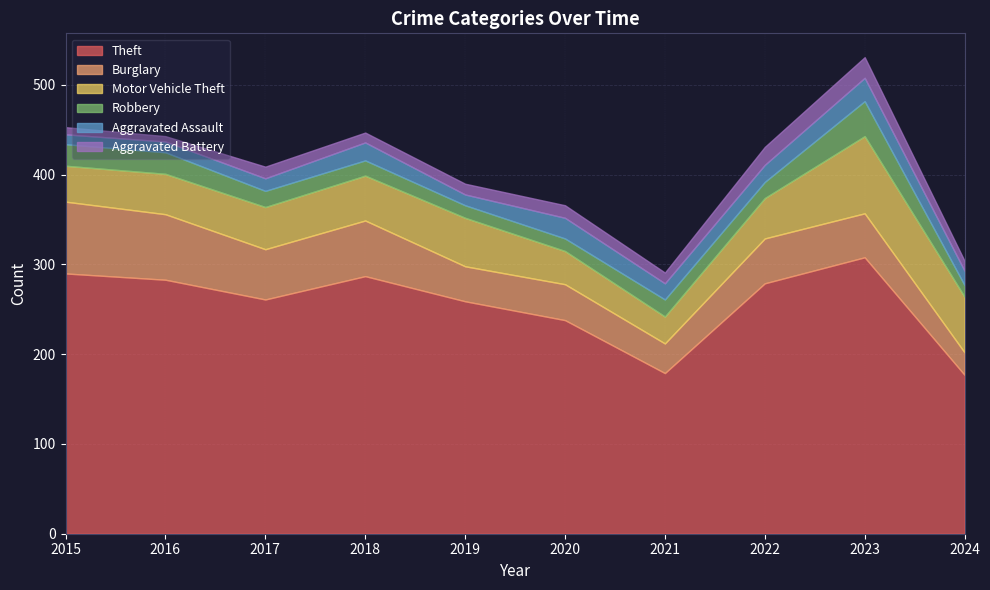

What is the value of the Aggravated Battery point at the 5th from the left?

12